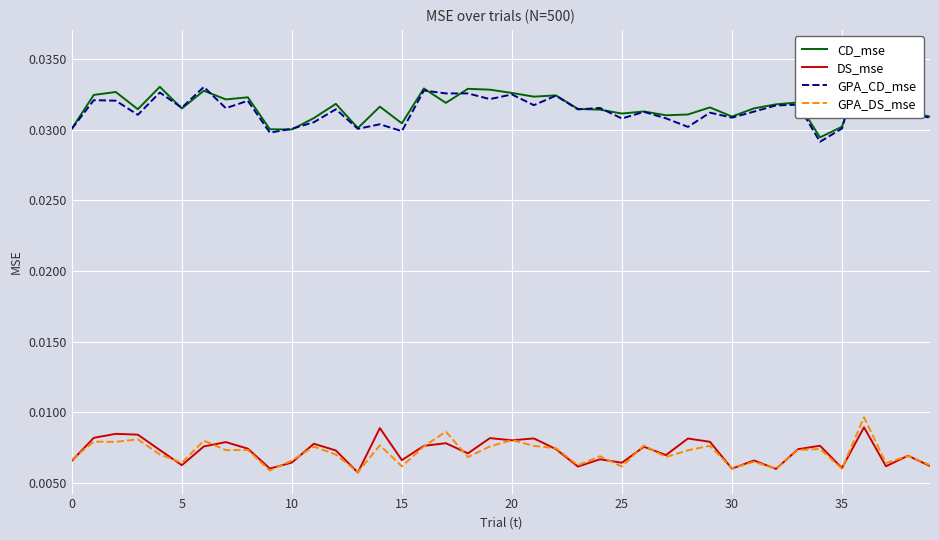

What are all the series names shown in the legend?

CD_mse, DS_mse, GPA_CD_mse, GPA_DS_mse